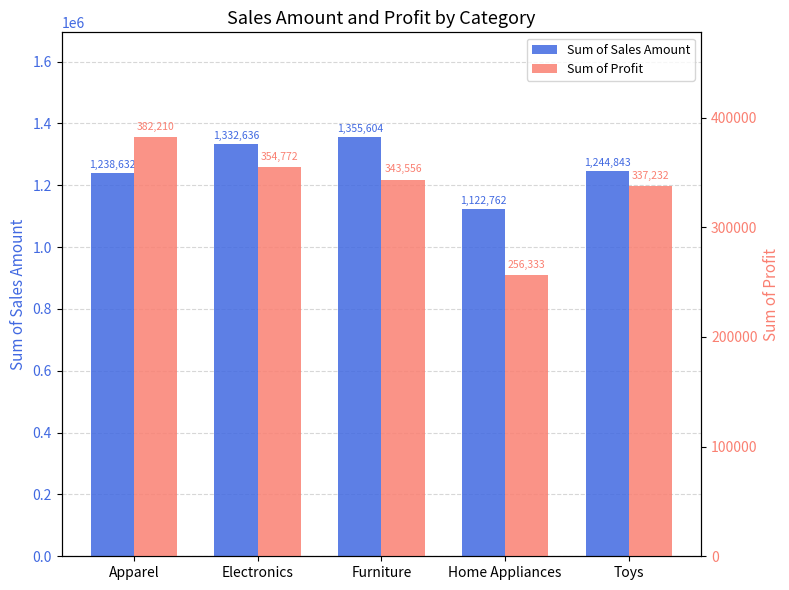

Is the value of Sum of Profit at Home Appliances greater than the value of Sum of Sales Amount at Electronics?

No